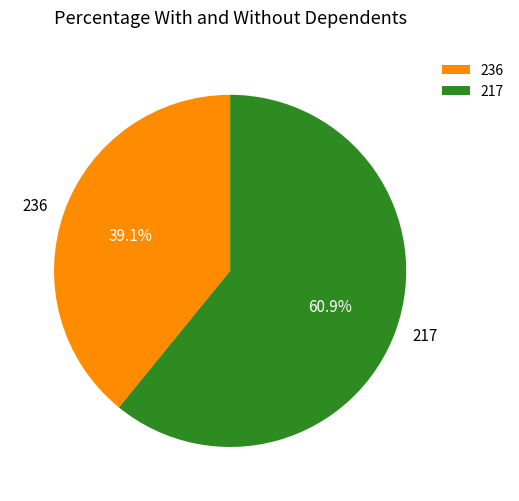

To the nearest percent, what is the average slice percentage?

50%